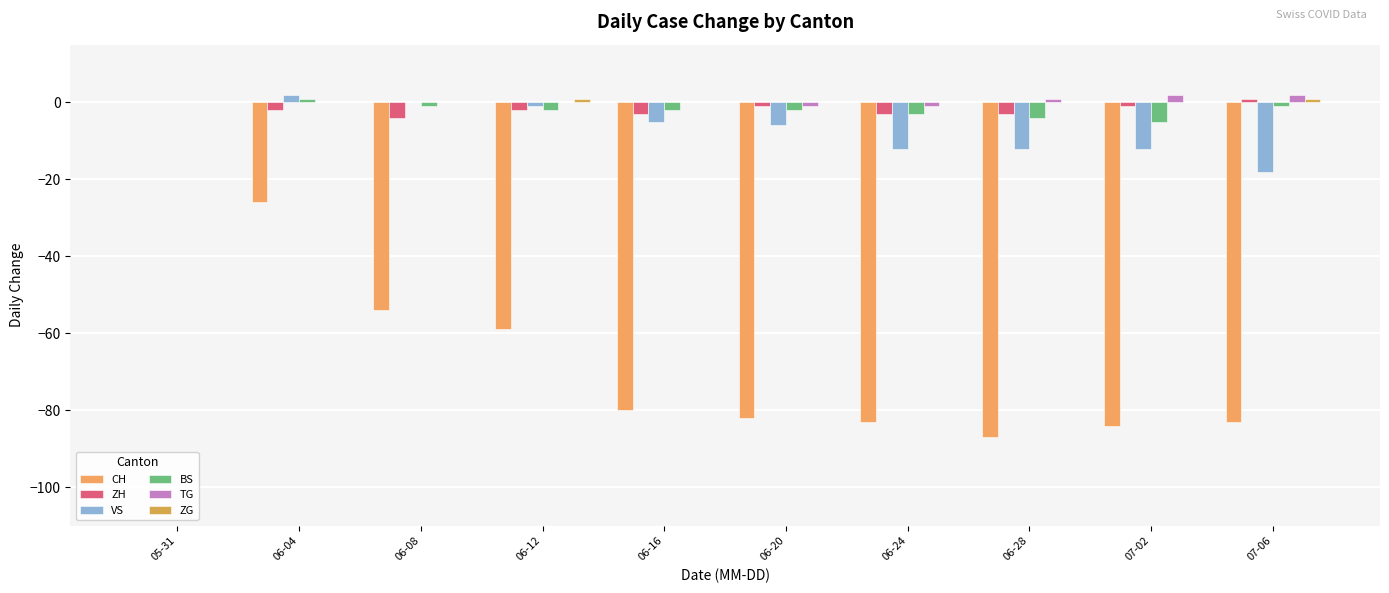

What is the average value of the BS series?

-2